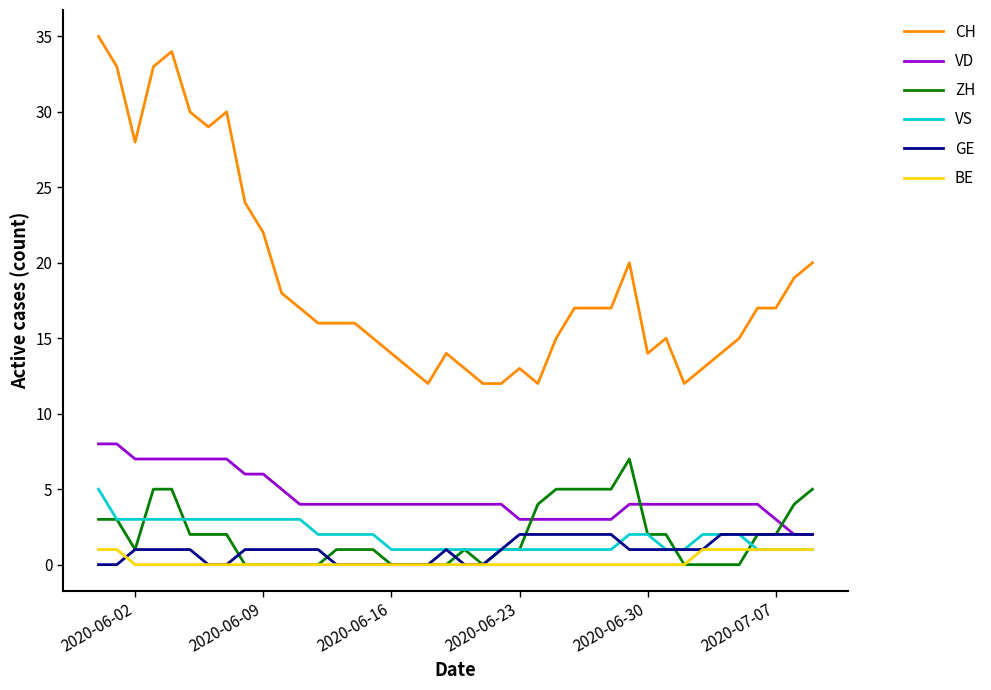

True or false: CH and BE intersect in this chart.

False